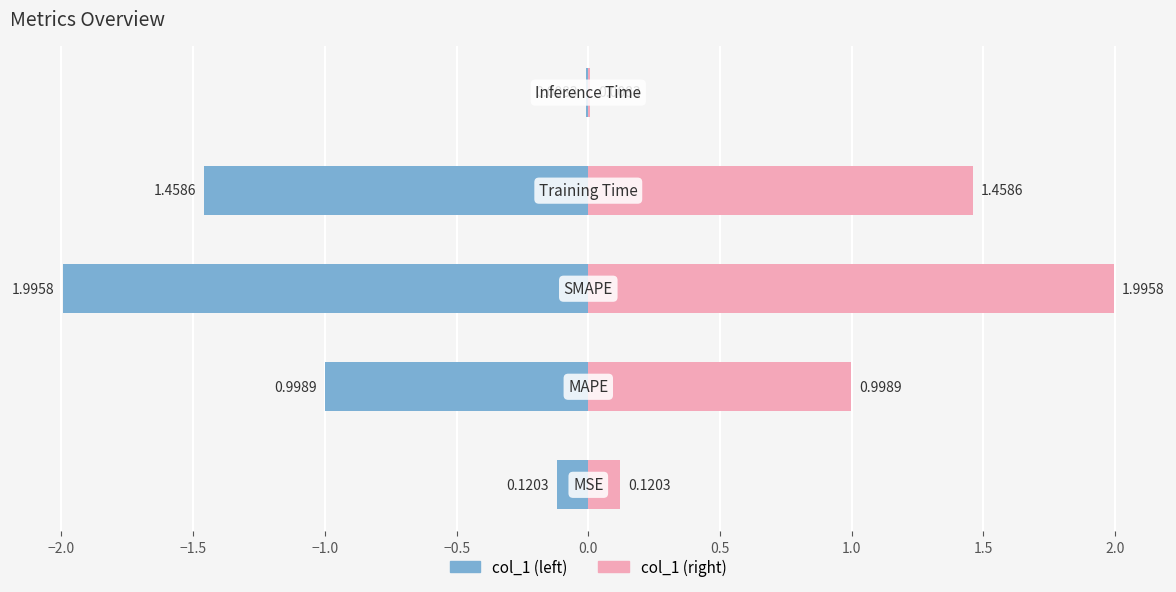

Which has a higher value, Training Time or MSE?

Training Time